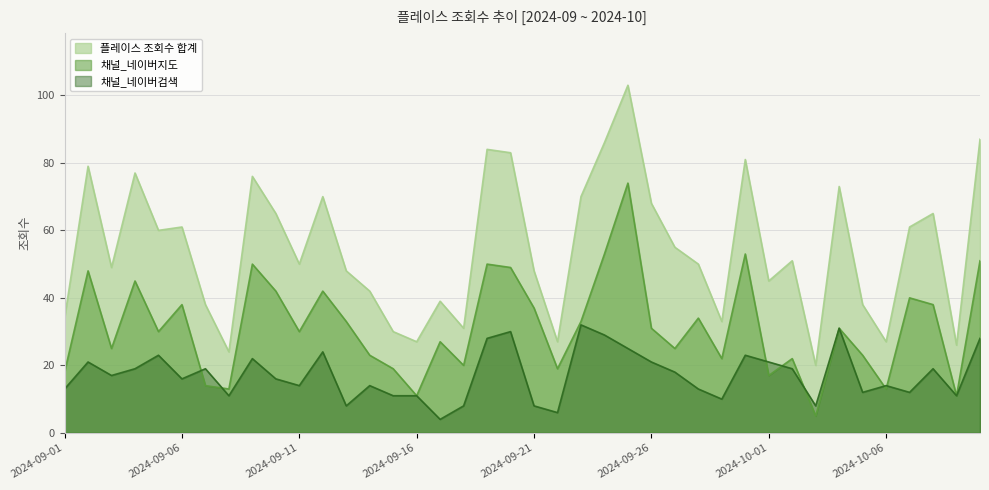

Does the chart display data point markers on the line(s)?

No